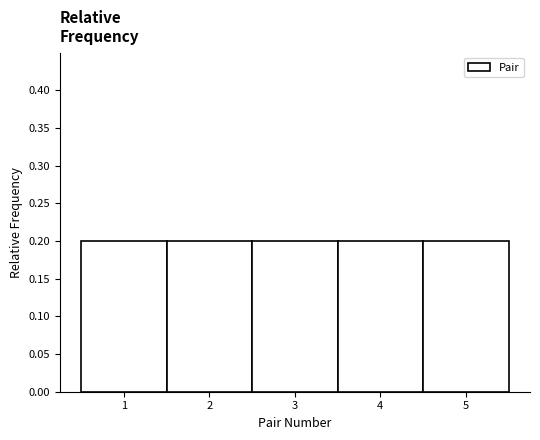

Reading left to right, transcribe this chart: for each bar, give the range it covers on the x-axis and its height. The values are not printed on the chart, so give them approximately, as read against the axis.

0.5 to 1.5: 0.2
1.5 to 2.5: 0.2
2.5 to 3.5: 0.2
3.5 to 4.5: 0.2
4.5 to 5.5: 0.2